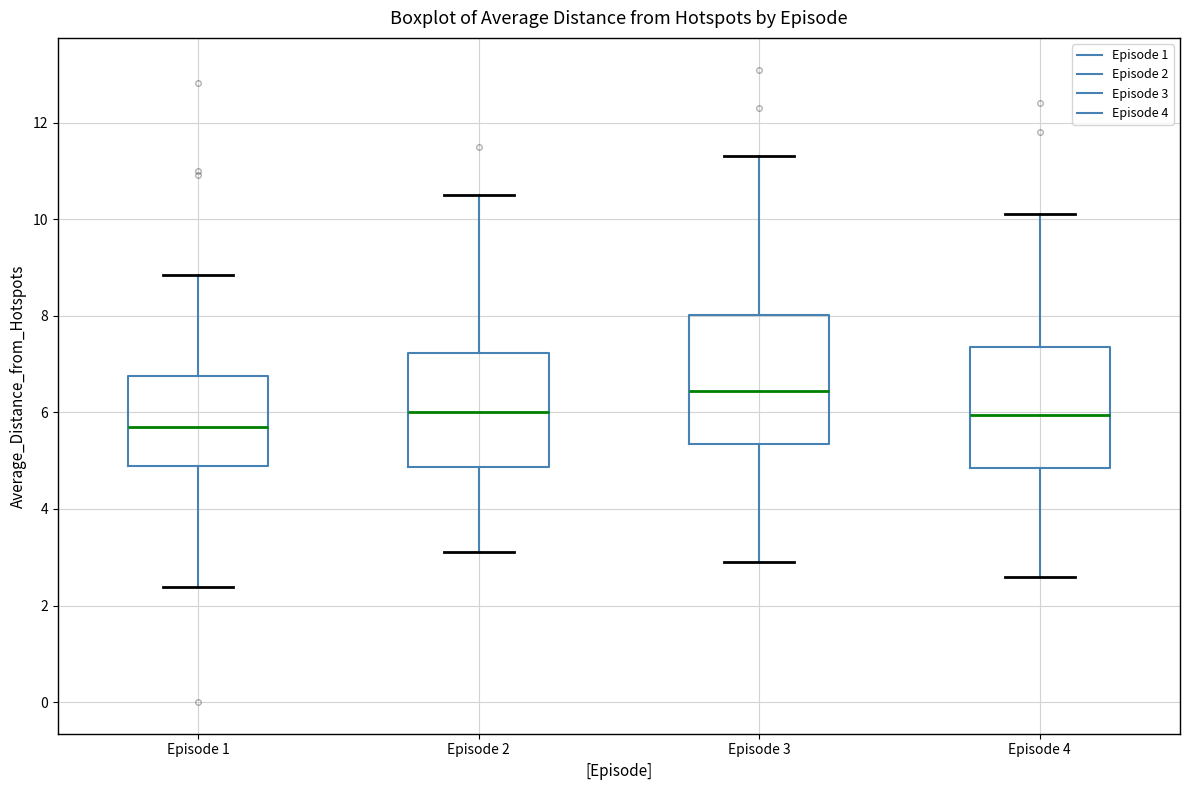

Reading left to right, read every box against the y-axis: the position of its median line, the range the box covers, and the ends of its whiskers. The values are not printed on the chart, so give them approximately, as read against the axis.

Episode 1: median 5.6, box 4.8 to 6.8, whiskers 2.4 to 8.8
Episode 2: median 6.0, box 4.8 to 7.2, whiskers 3.2 to 10.6
Episode 3: median 6.4, box 5.4 to 8.0, whiskers 3.0 to 11.4
Episode 4: median 6.0, box 4.8 to 7.4, whiskers 2.6 to 10.2